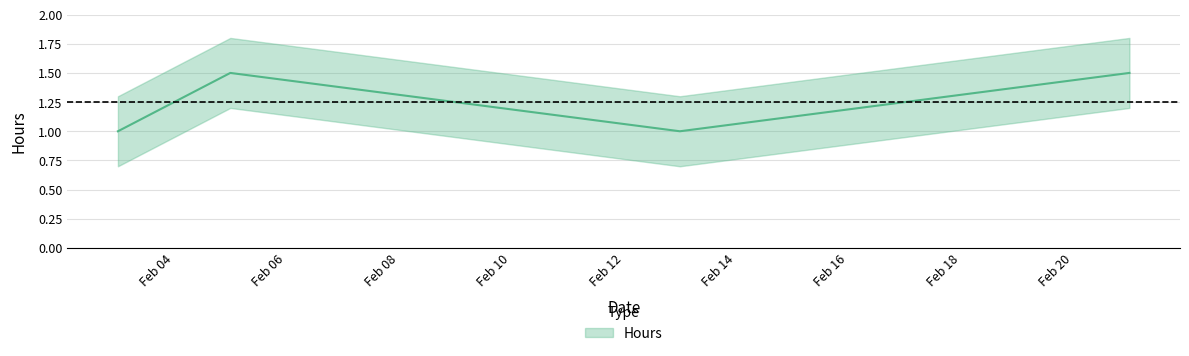

Where is the data nearest to the value 1?

2024-02-03